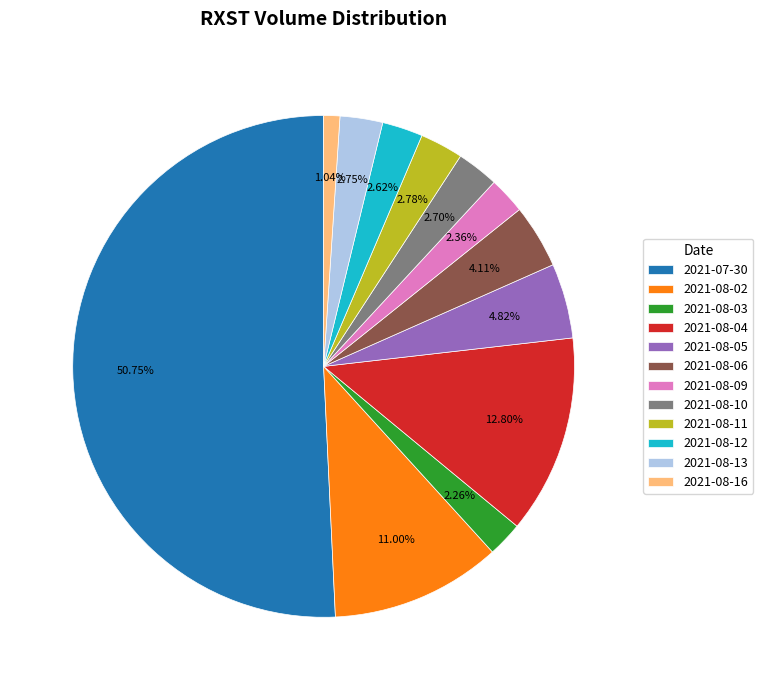

To the nearest percent, what is the average slice percentage?

8%